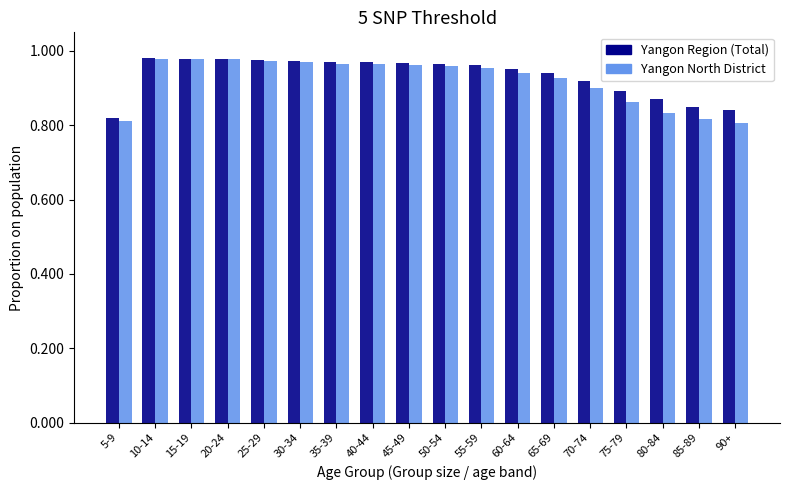

At how many categories does at least one series exceed 0?

18